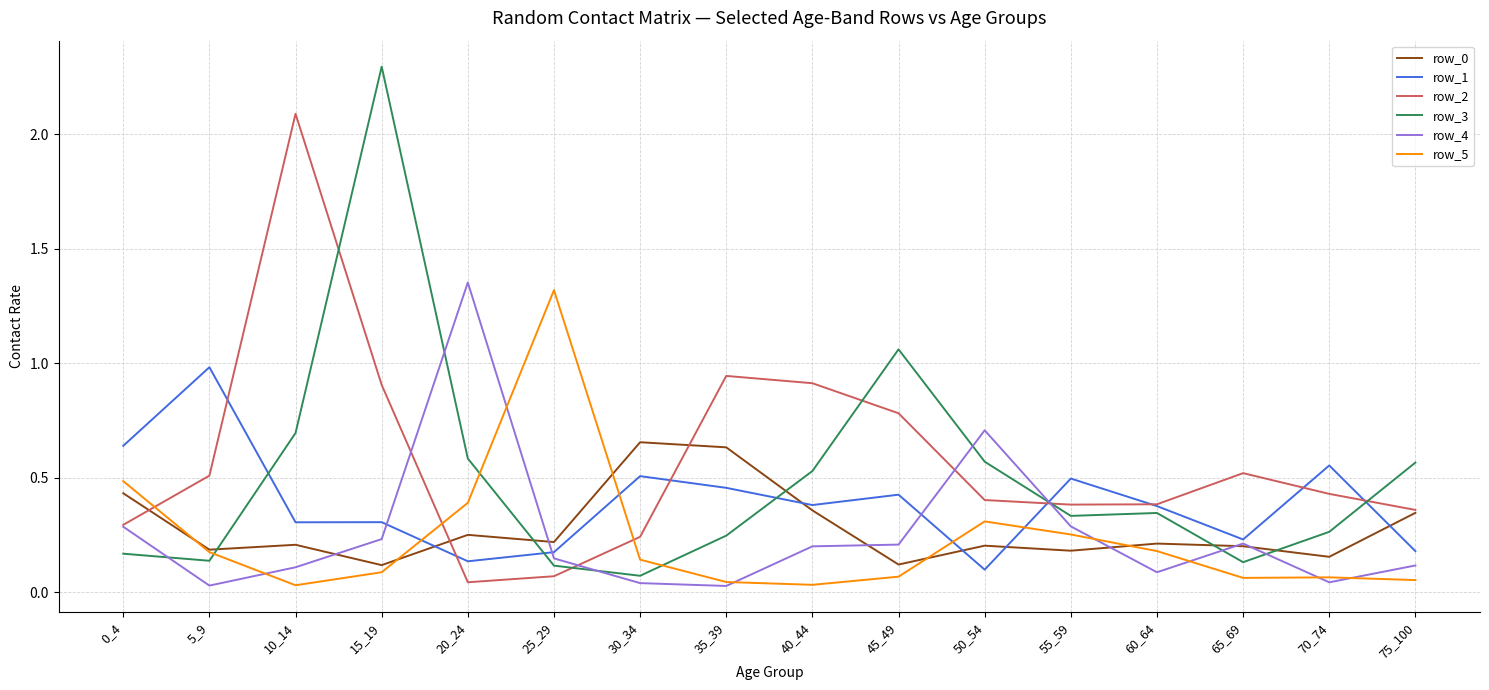

True or false: row_2 has a value of 0.2 at 15_19.

False